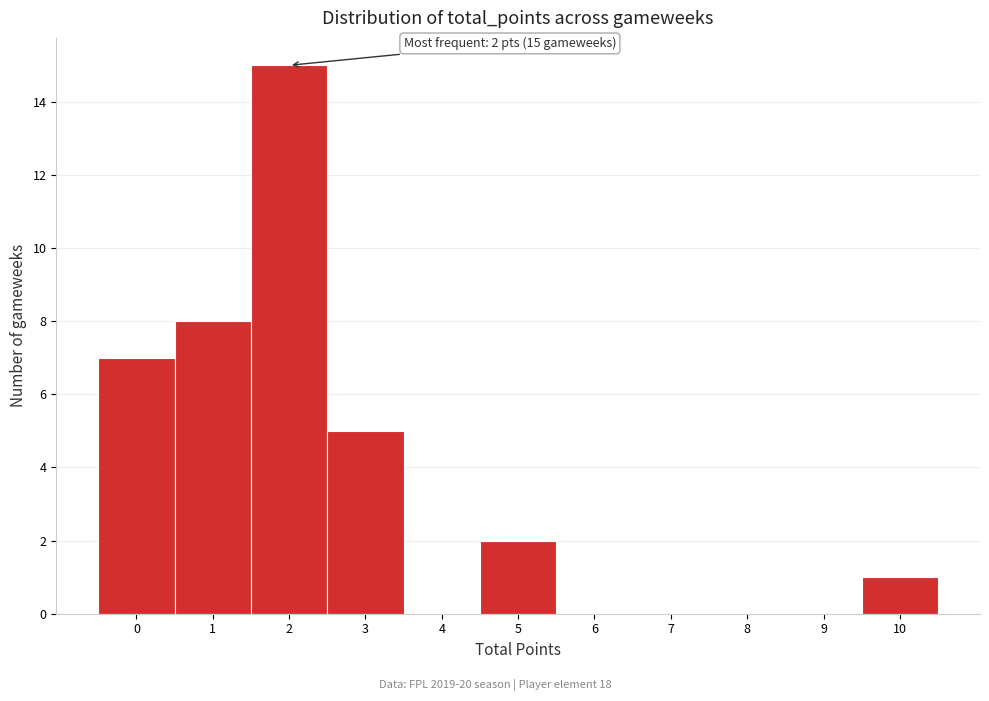

Over which range of the x-axis is the bar tallest?

1.5 to 2.5